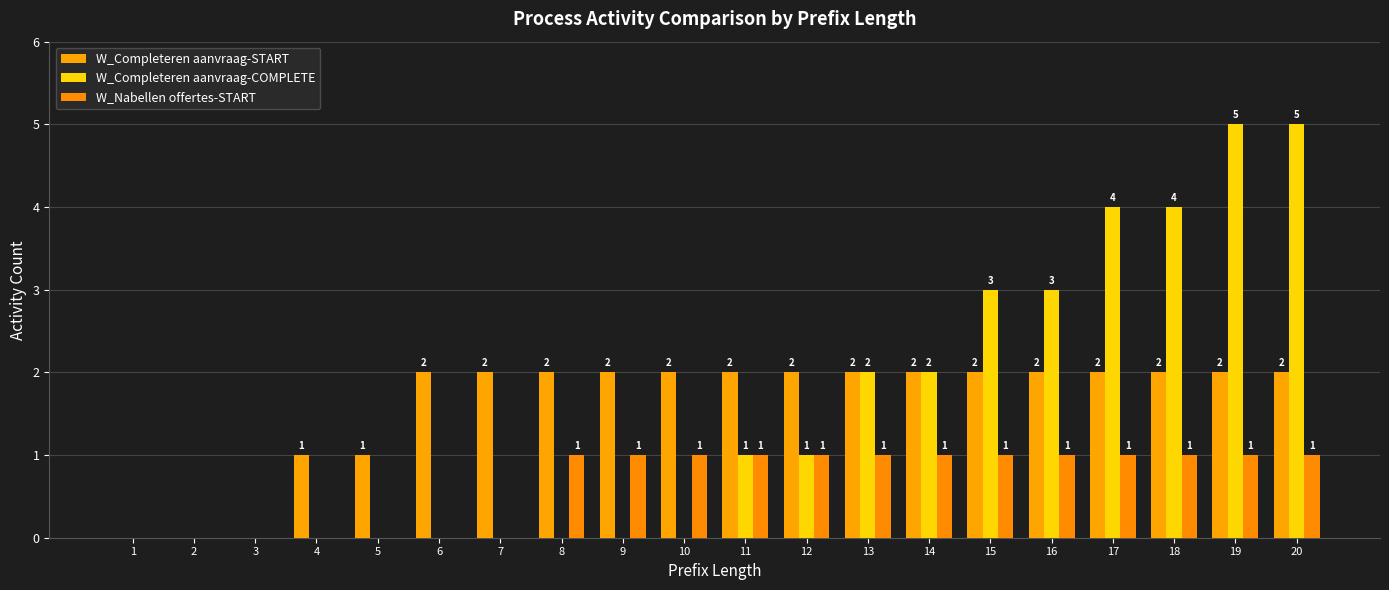

How many positive values does the W_Nabellen offertes-START series have?

13